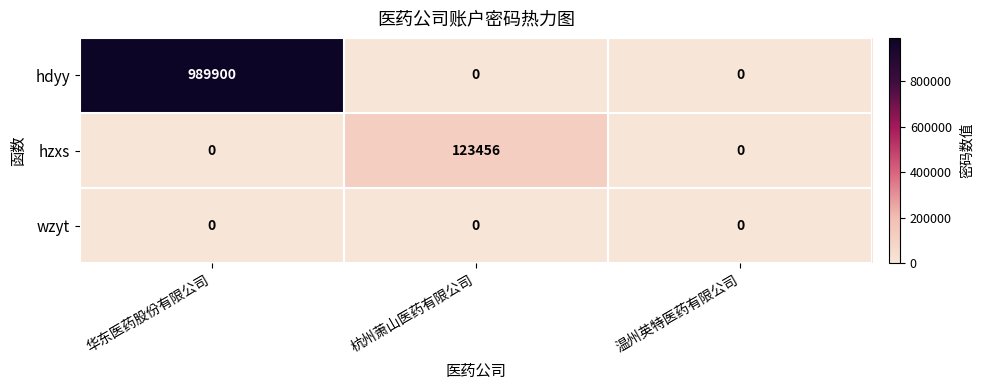

Count the number of data series in this chart.

3